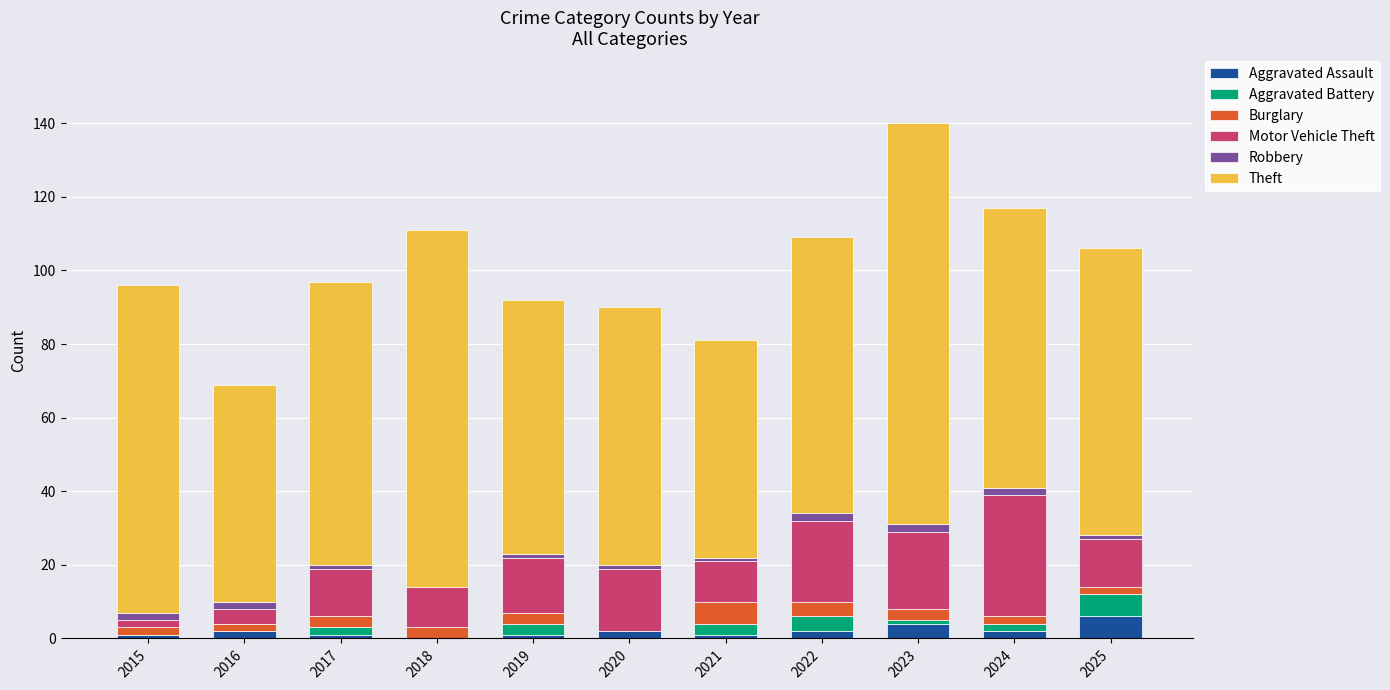

At which category is the sum across all series the highest?

2023